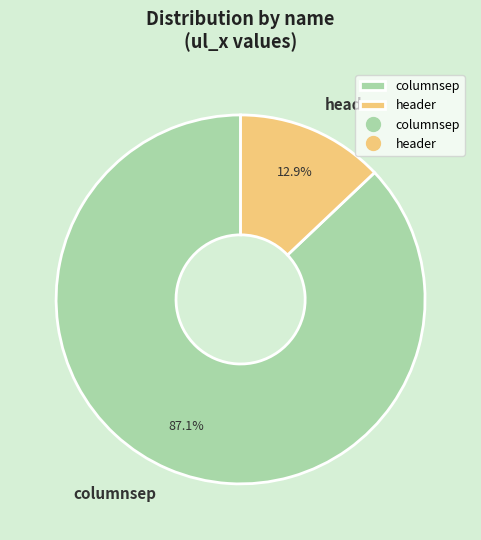

What is the largest slice in the pie chart?

columnsep